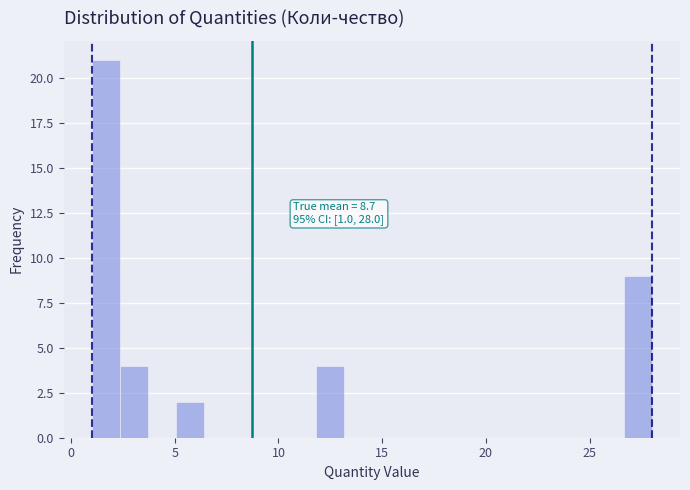

Read against the x-axis, roughly where is the centre of the tallest bar?

1.5